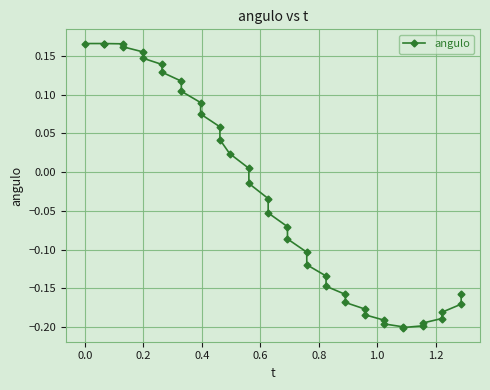

What is the difference between the second highest and minimum values?

0.4